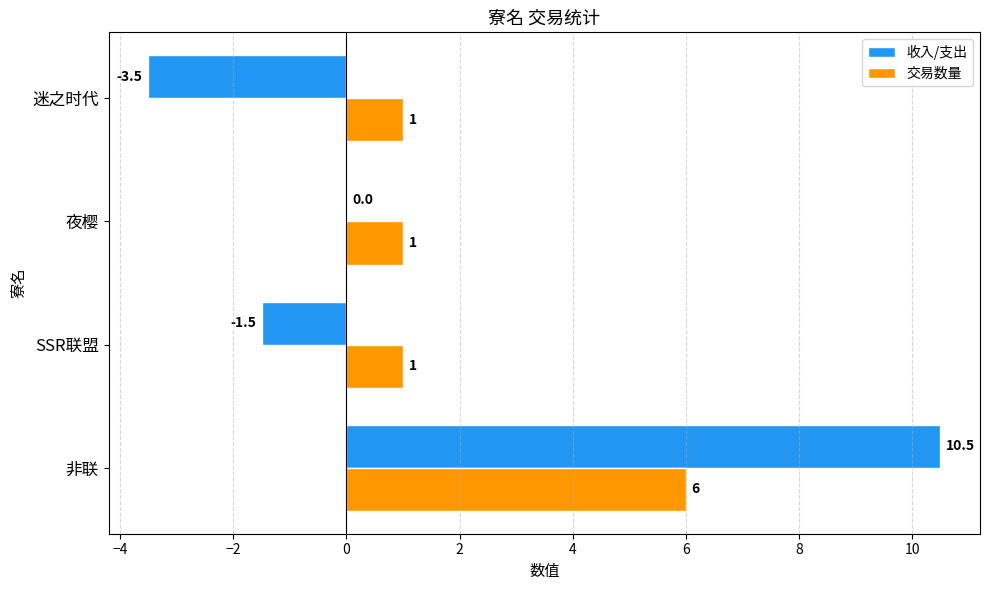

How many data points in 交易数量 are above 1?

1